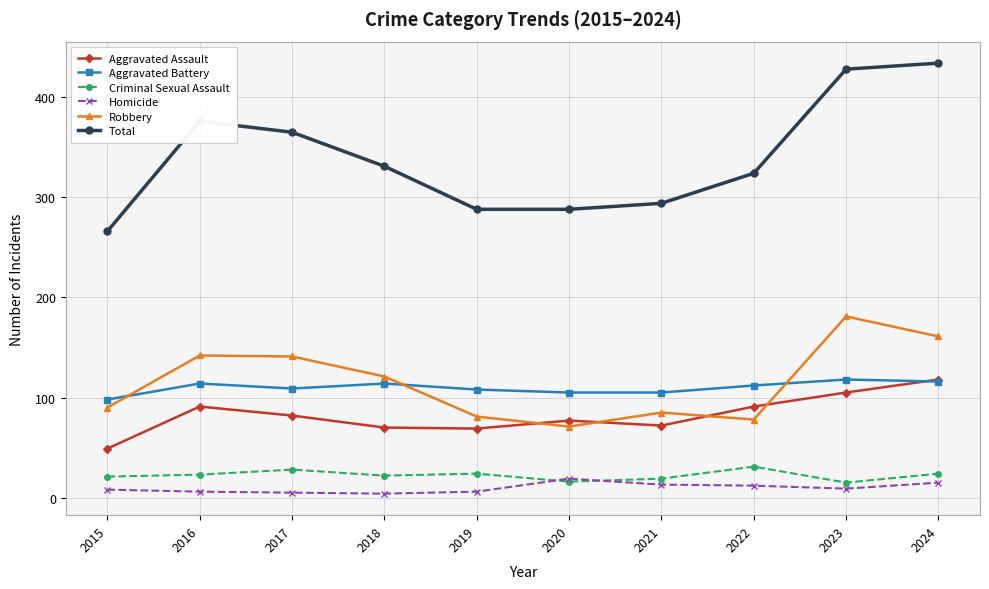

What is the difference between the maximum and minimum values in the Robbery series?

110